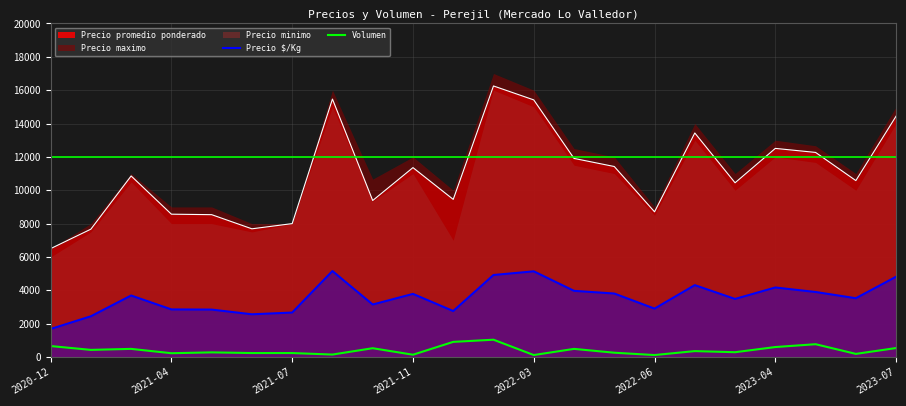

How many interior local peaks does the Volumen series have?

7